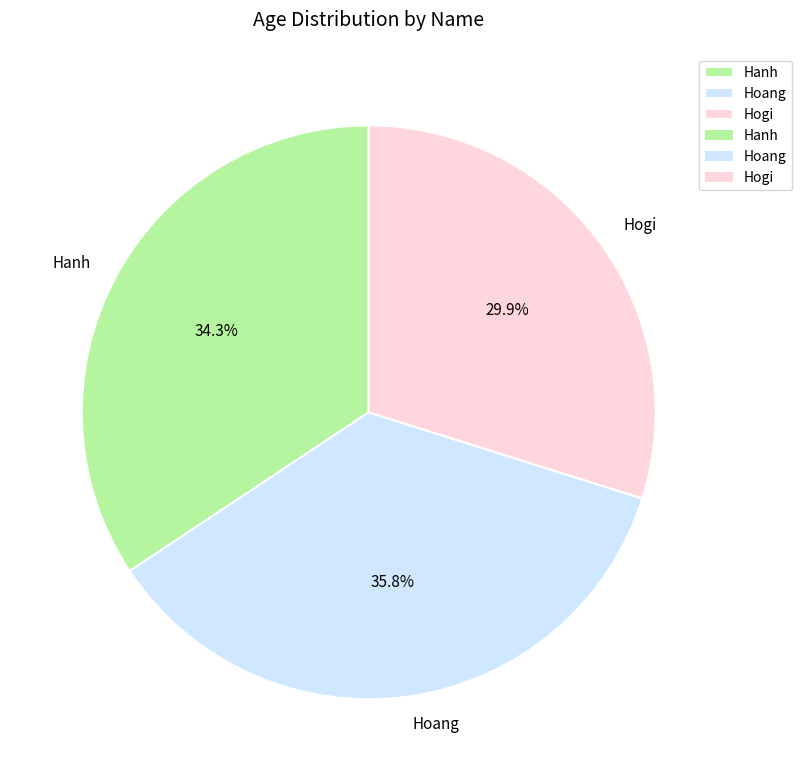

Is it true that Hoang is 36% of the pie?

True